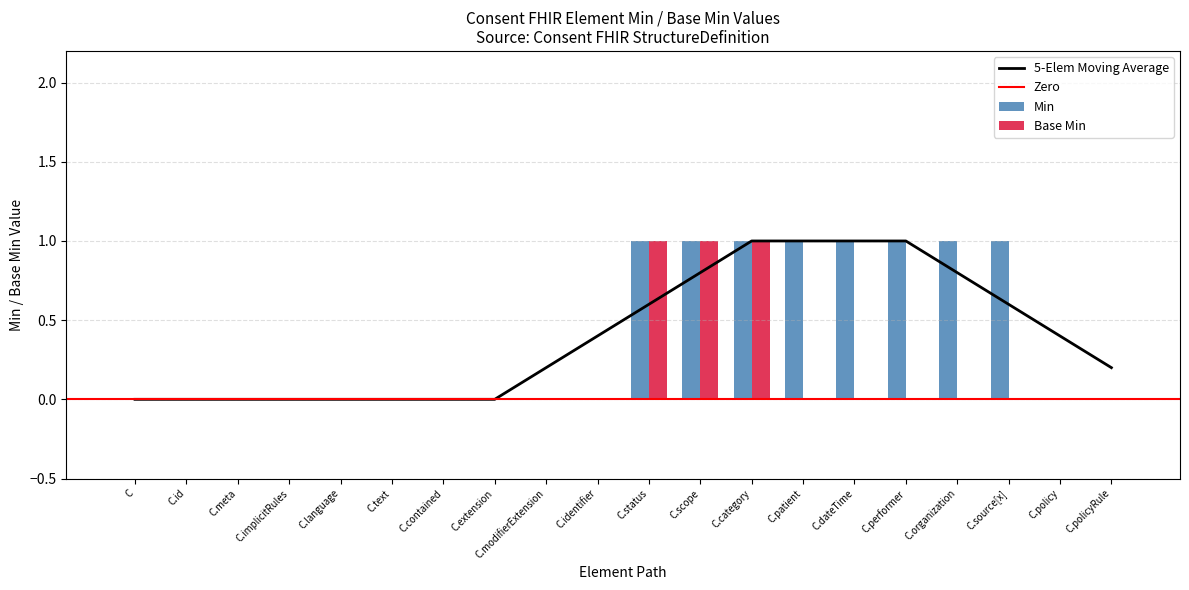

What is the sum of all Base Min values?

3